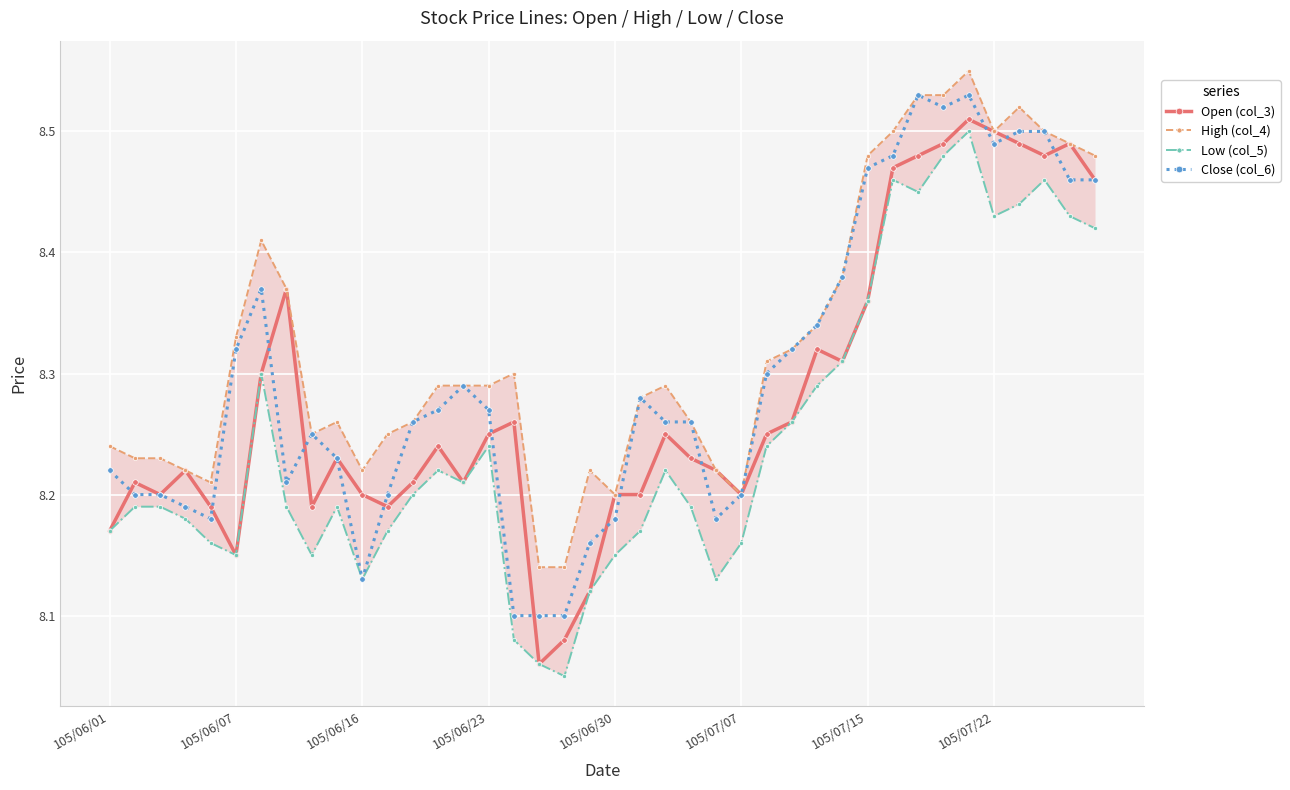

How many Close (col_6) values are between 8 and 9?

40